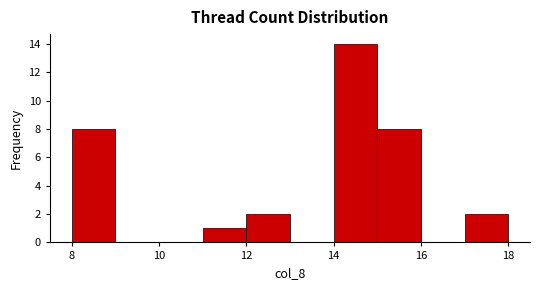

What is the height of the bar covering 15 to 16 on the x-axis? The values are not printed on the chart, so give them approximately, as read against the axis.

8